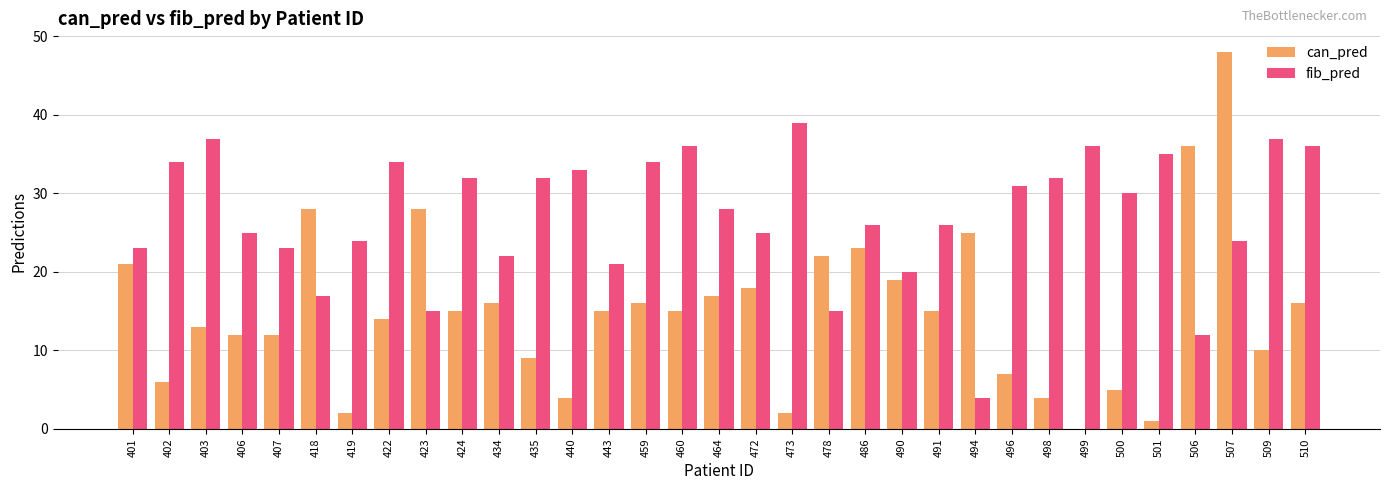

Which series has the largest total across all categories?

fib_pred